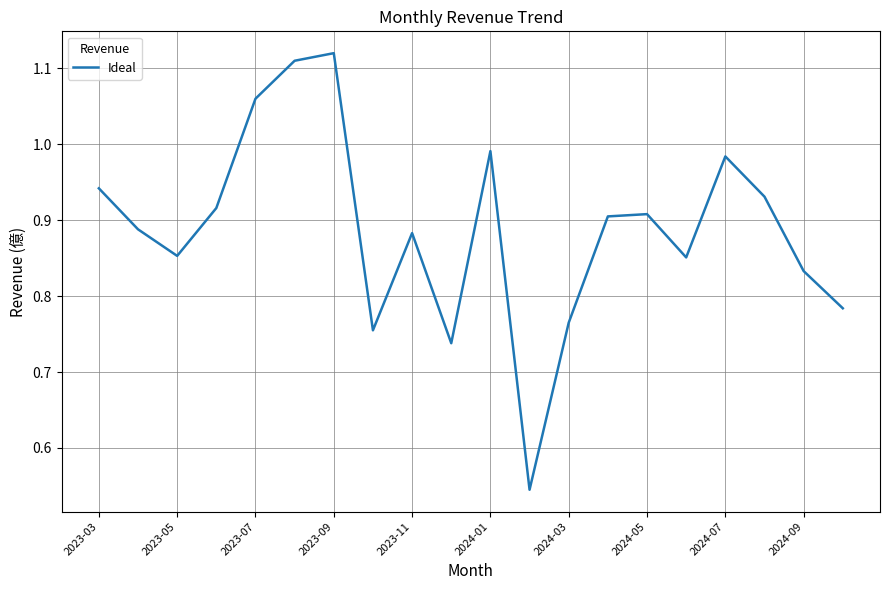

Count the number of data series in this chart.

1